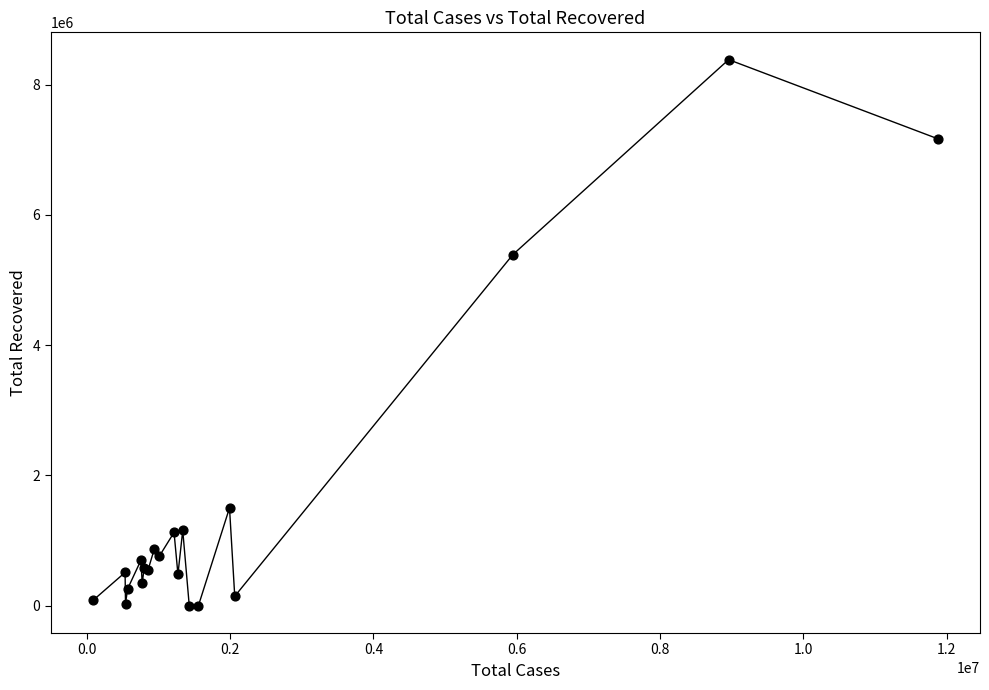

What Y value in the scatter plot is closest to 4190885?

5389863